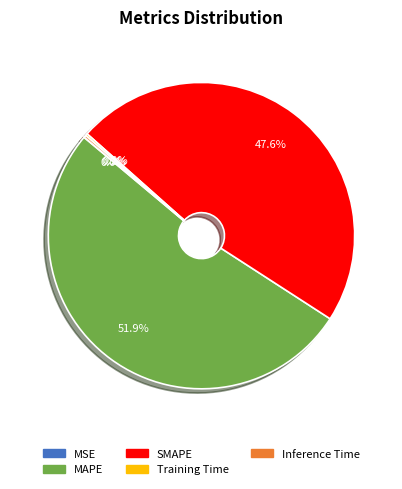

Which has a higher value, SMAPE or MAPE?

MAPE